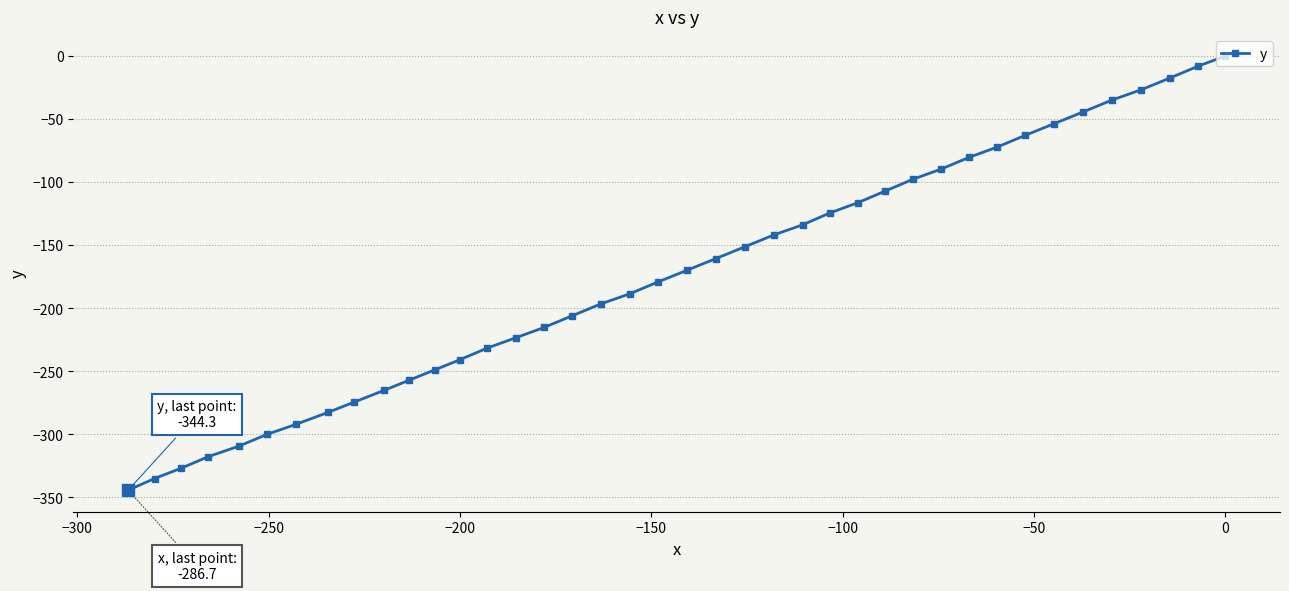

How many values are below zero?

39